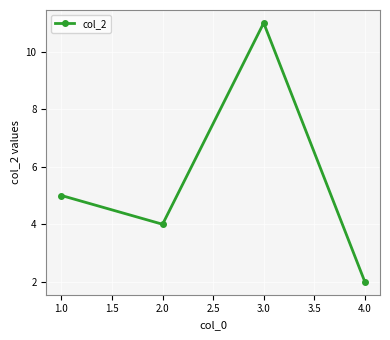

Is this an area chart (filled region under the line)?

No